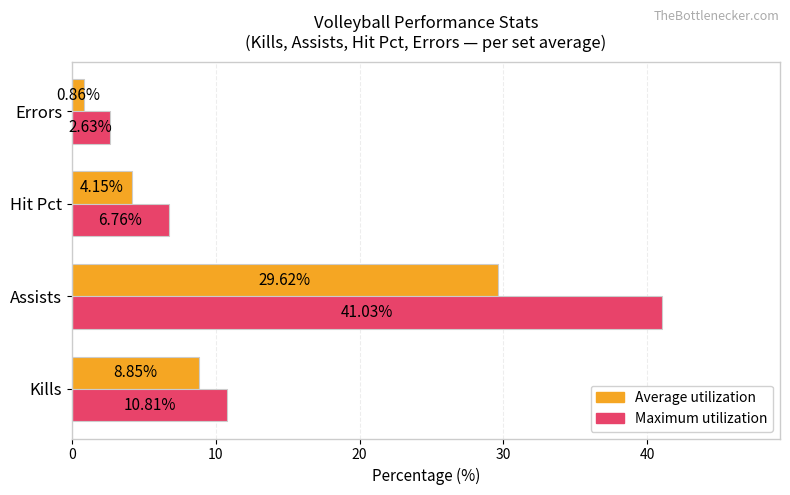

Which category has the lowest value in the Average utilization series?

Errors